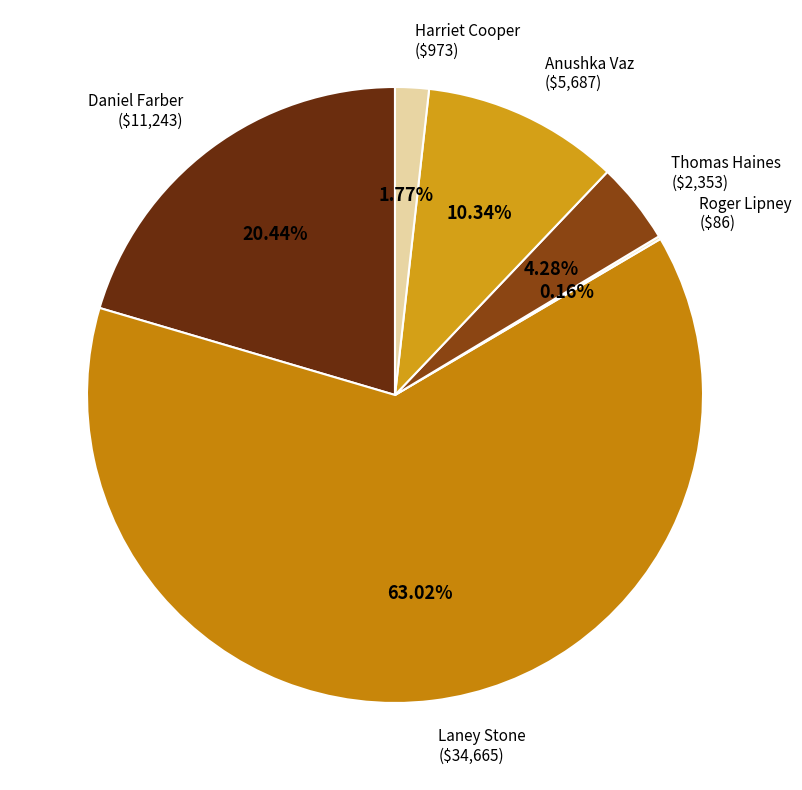

To the nearest percent, what is the average slice percentage?

17%